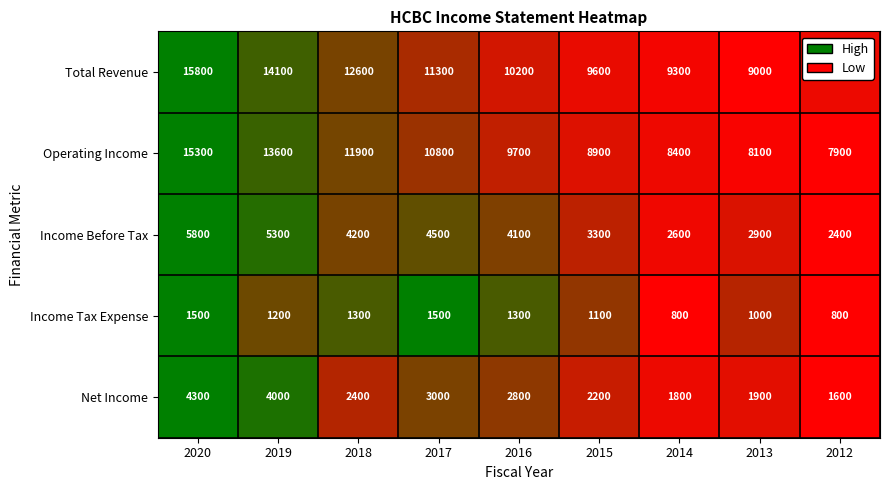

At 2017, list the series in order from largest to smallest.

Total Revenue, Operating Income, Income Before Tax, Net Income, Income Tax Expense